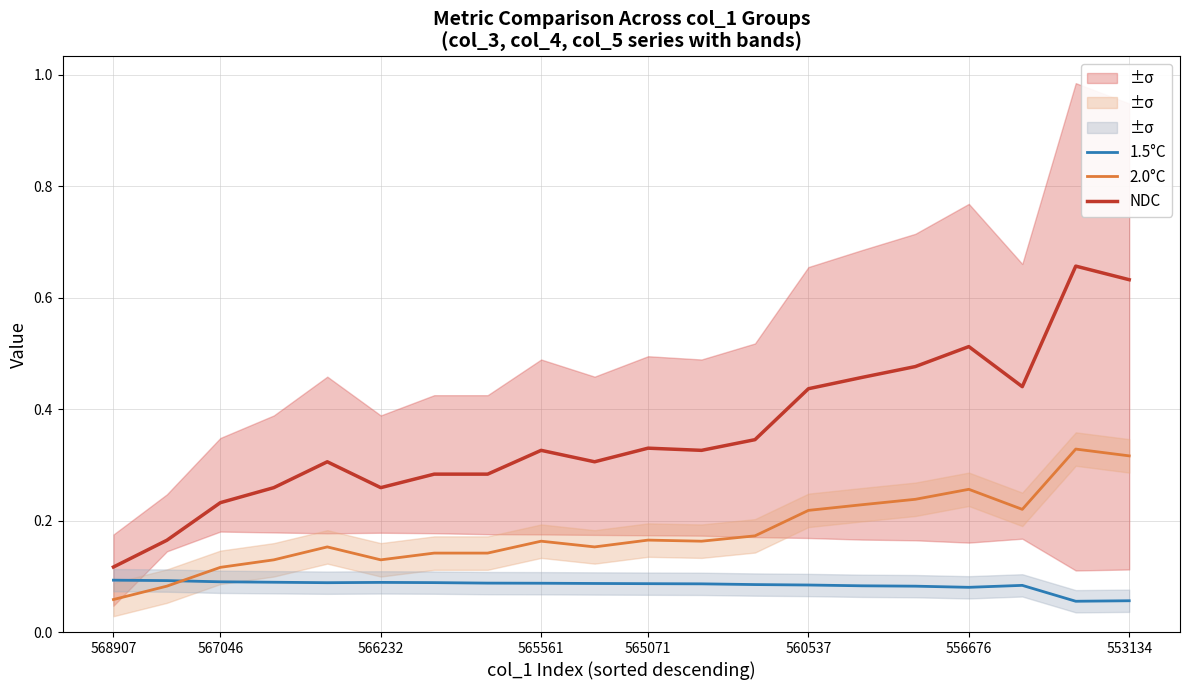

At how many categories does at least one series exceed 0?

20